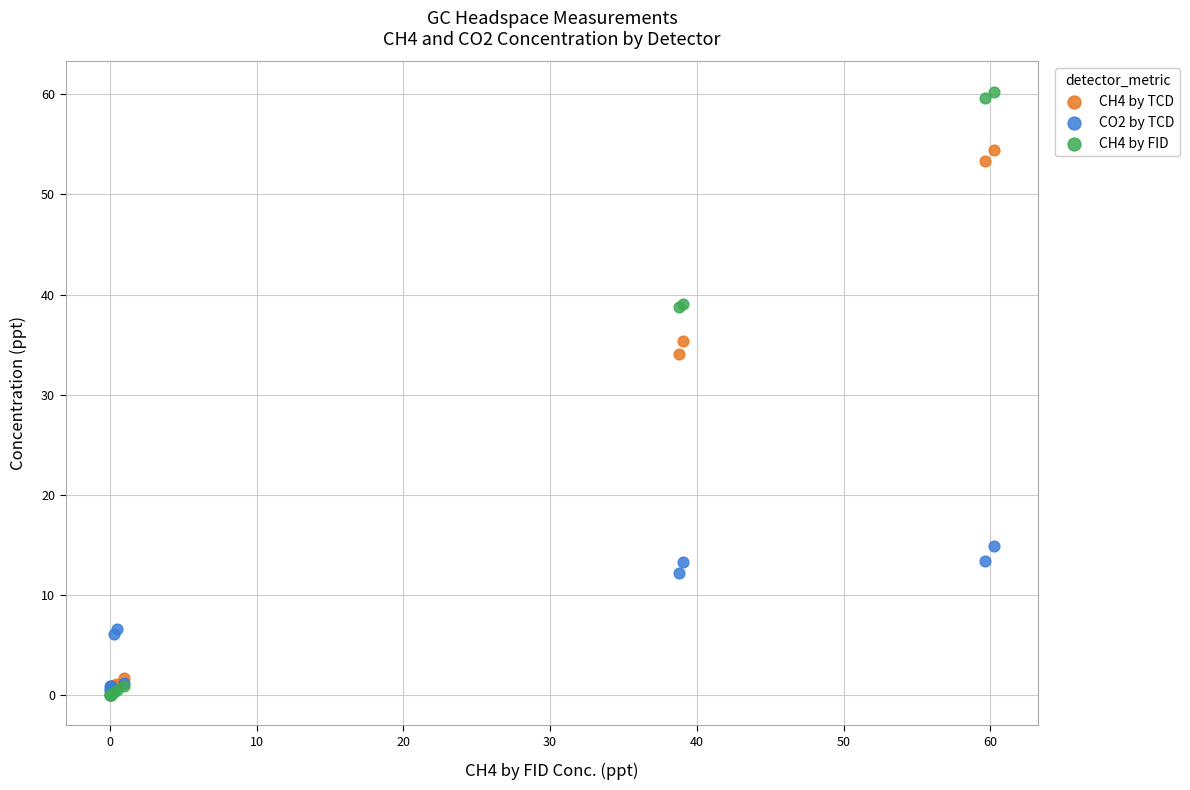

Which series has the largest Y range (max minus min)?

CH4 by FID